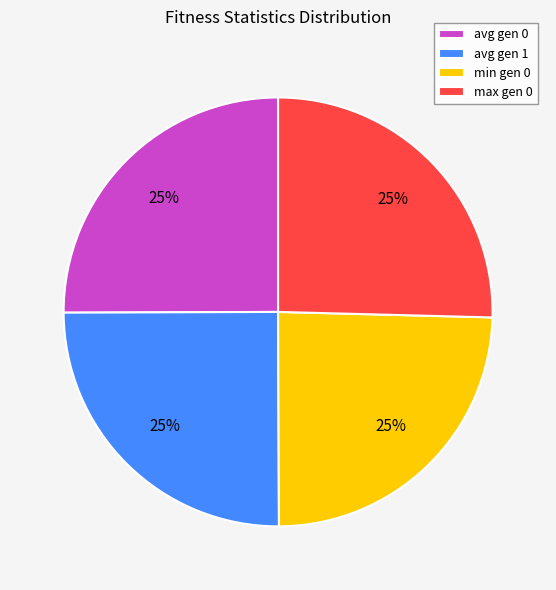

To the nearest percent, what is the average slice percentage?

25%